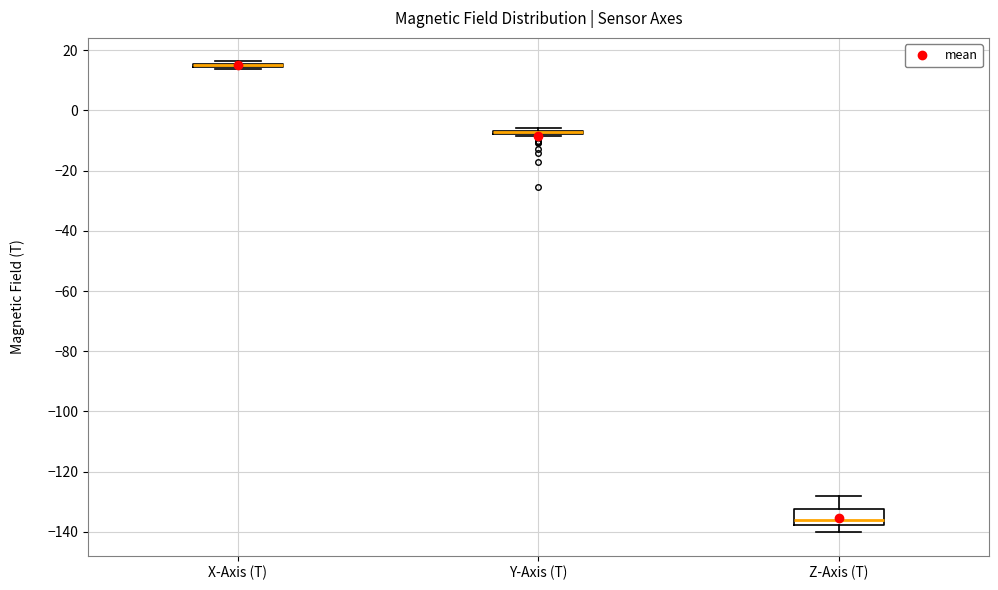

Comparing the boxes themselves (not the whiskers), which one is the tallest?

Z-Axis (T)